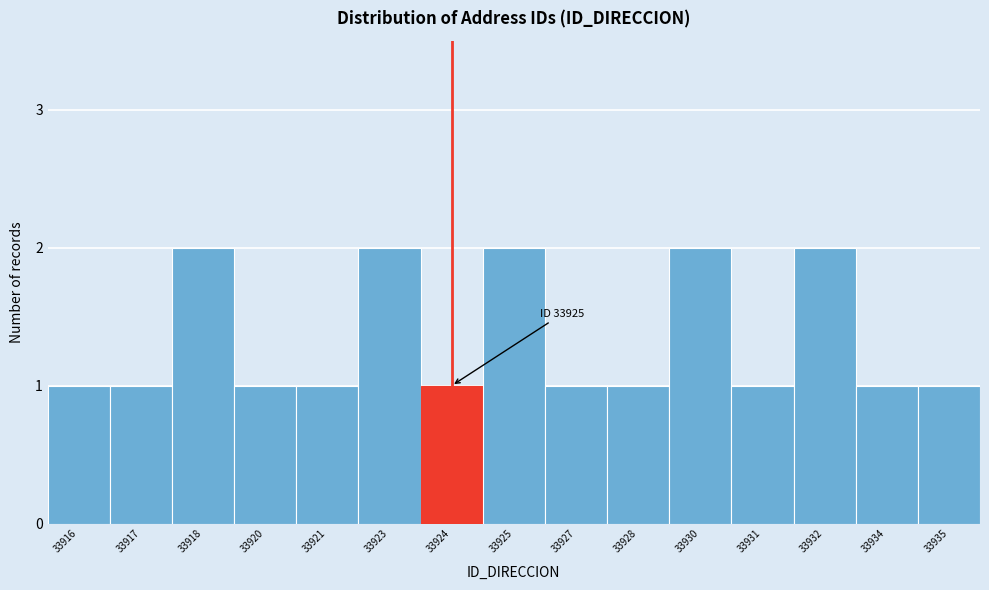

Reading left to right, transcribe all the data shown in this chart.

1	1	2	1	1	2	1	2	1	1	2	1	2	1	1